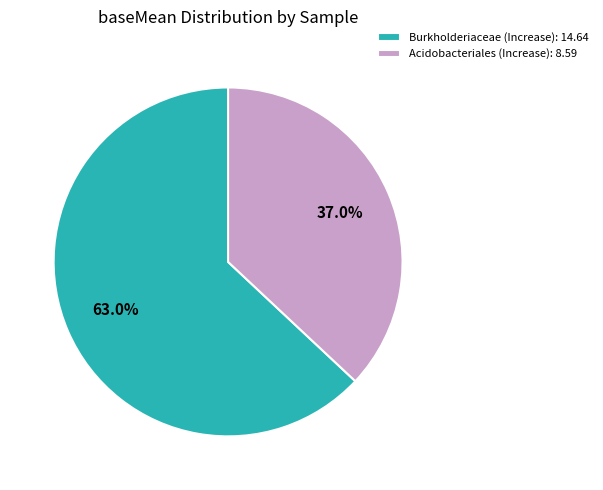

What is the ratio of the value at Acidobacteriales (Increase): 8.59 to the value at Burkholderiaceae (Increase): 14.64?

0.6